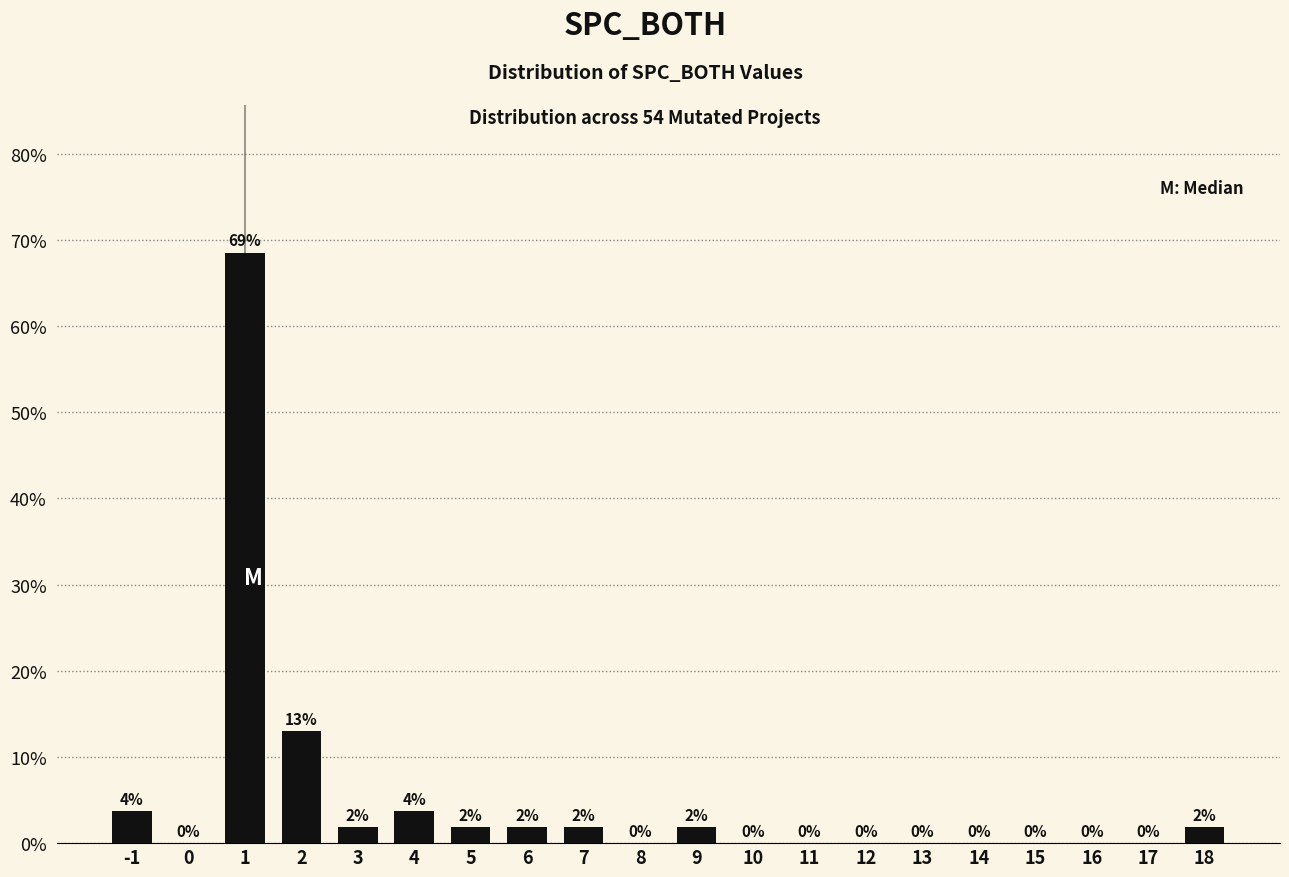

What is the greatest value displayed?

68.5